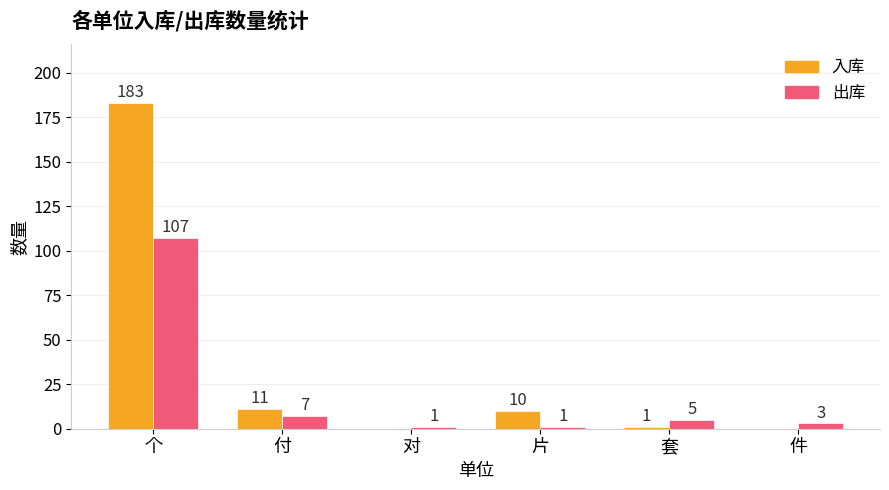

What is the maximum value shown in the chart?

183